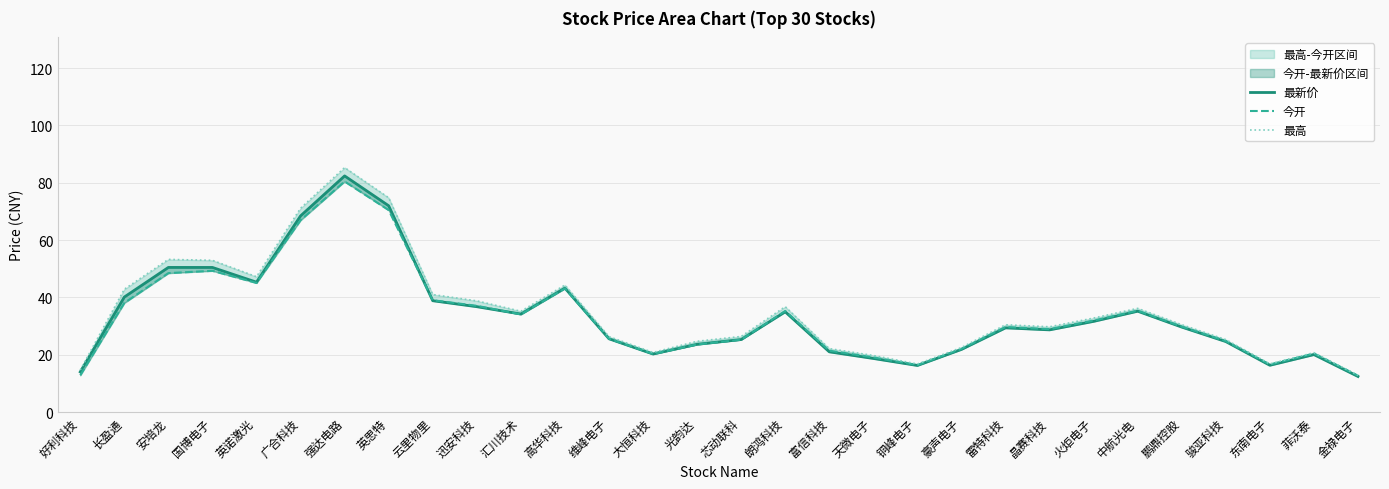

At which category is the sum across all series the highest?

强达电路